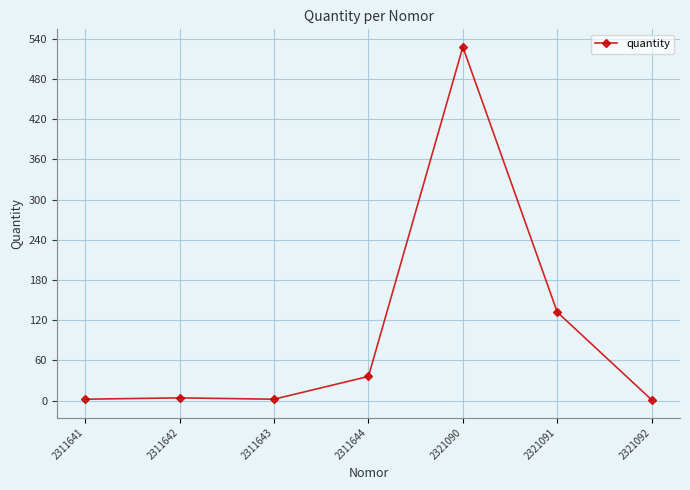

What is the value of the 4th point from the left?

36